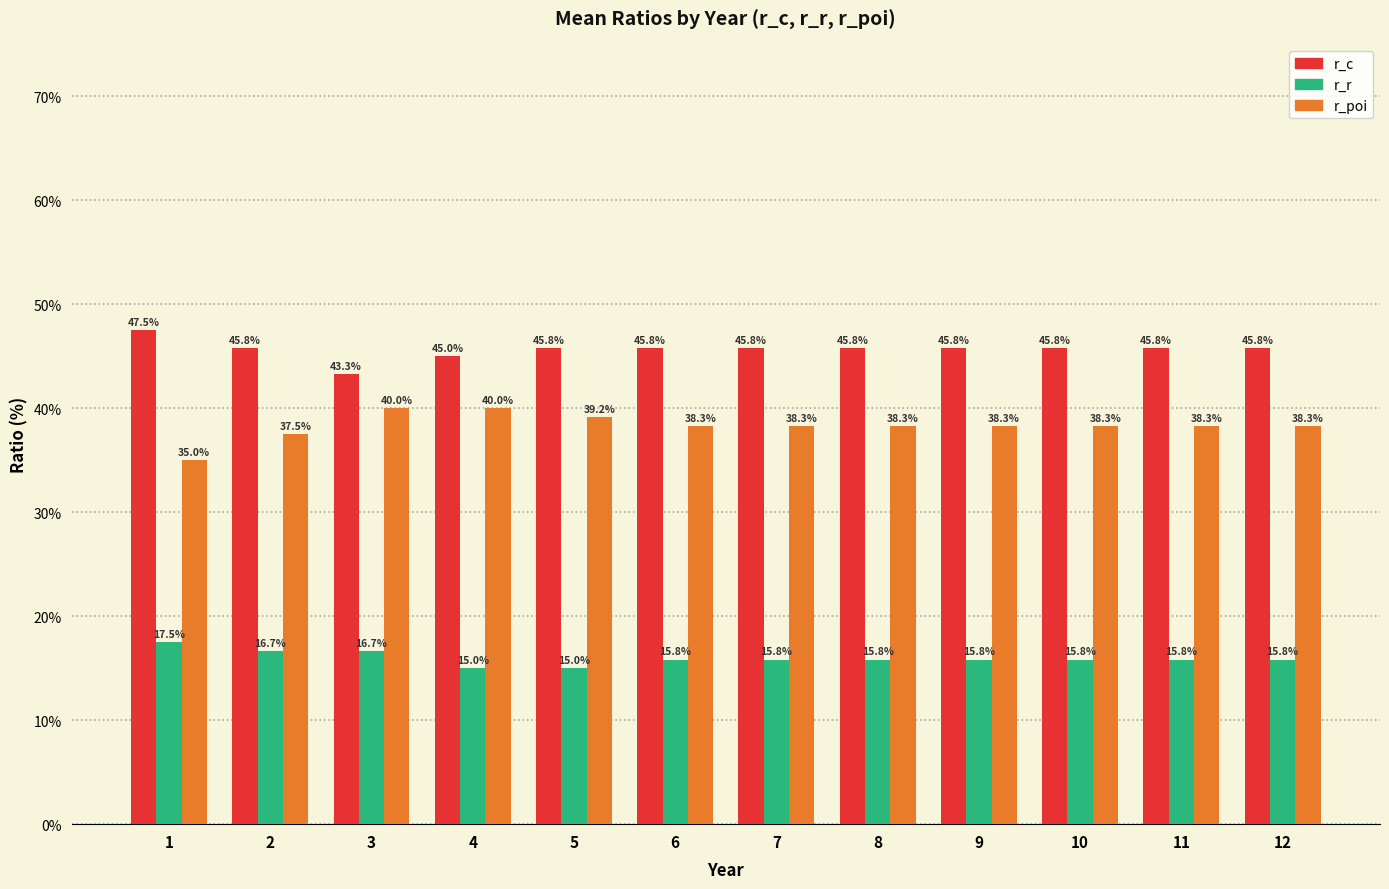

Is the value of r_r at 3 greater than the value of r_poi at 4?

No